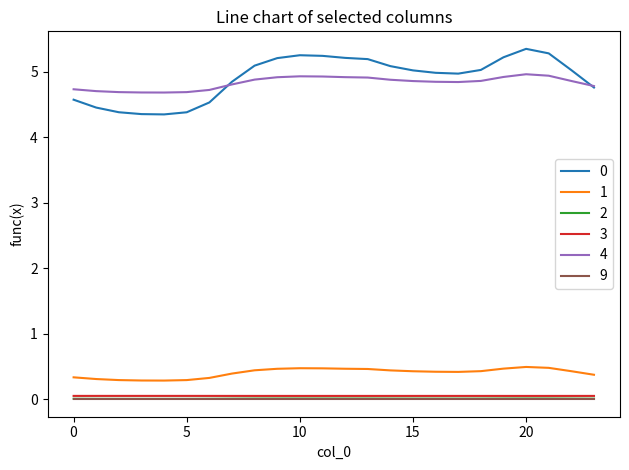

True or false: 3 and 4 cross at least once.

False